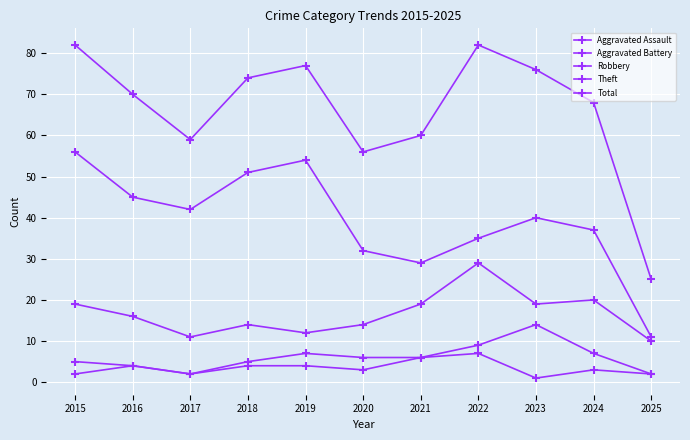

Which category has the highest value in the Total series?

2015